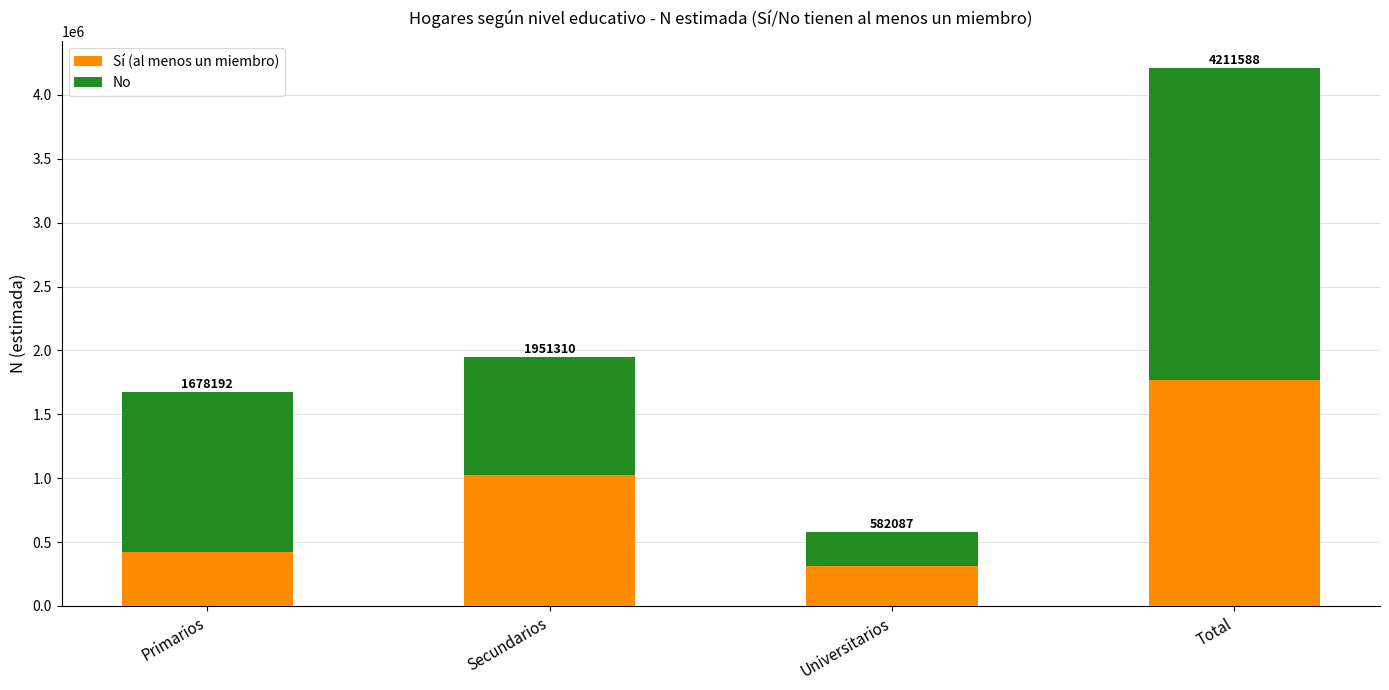

What are all the series names shown in the legend?

Sí (al menos un miembro), No